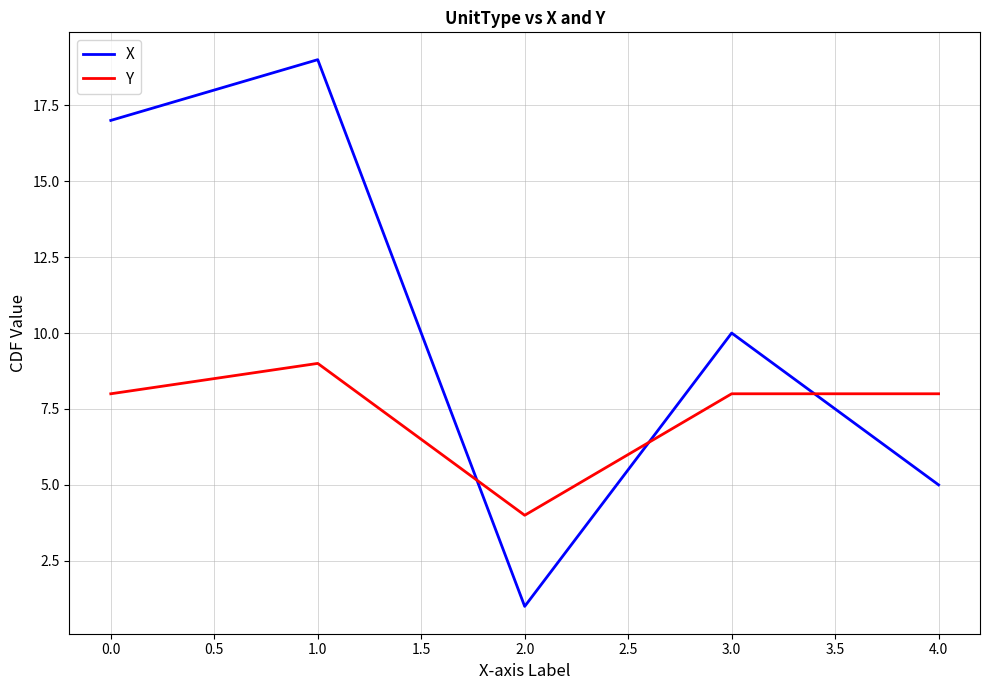

True or false: X has a value of 1 at 2.0.

True